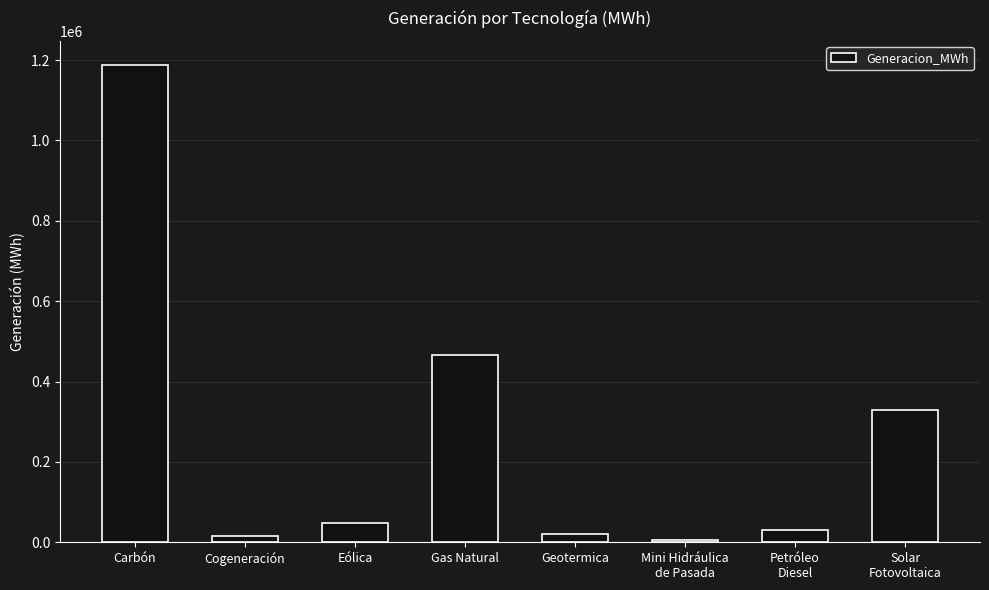

Is it true that the value at Gas Natural is 465351.0?

True